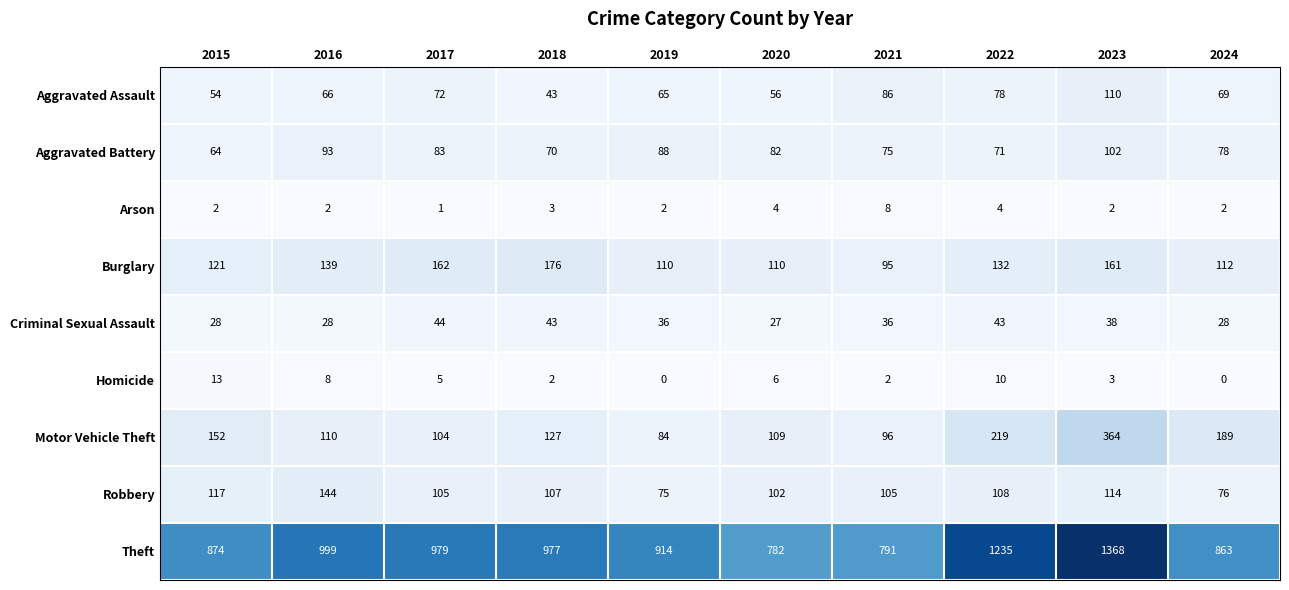

What is the total value across all series at 2022?

1900